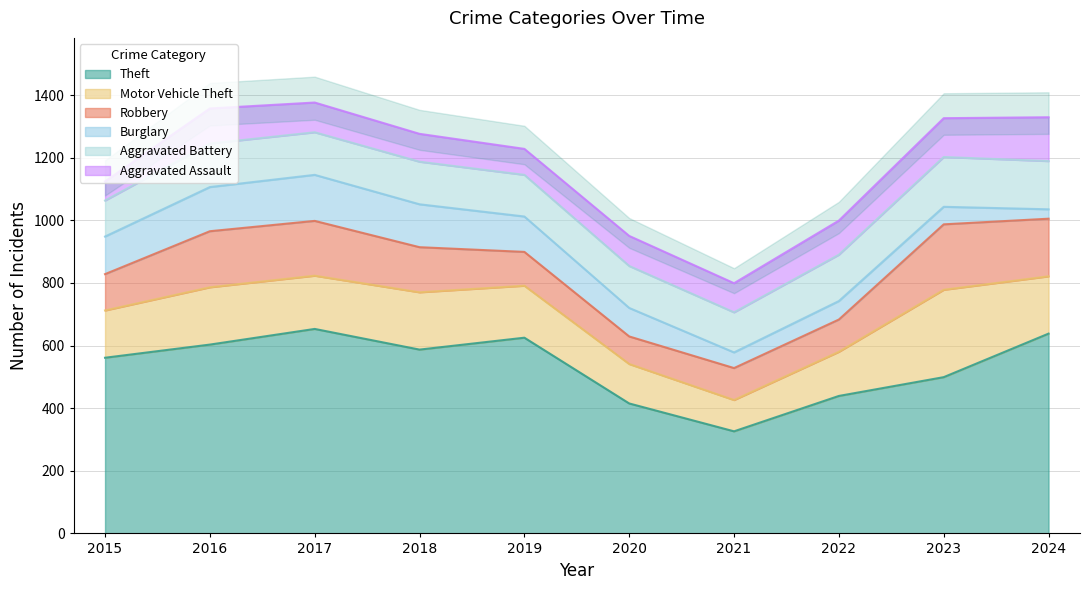

Where is the first local minimum for Theft?

2018